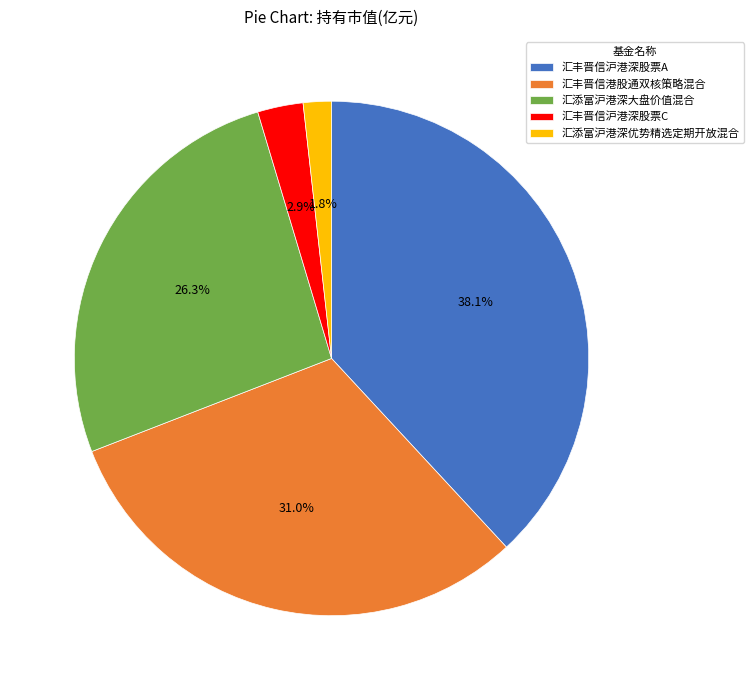

Does any single category account for the majority?

No